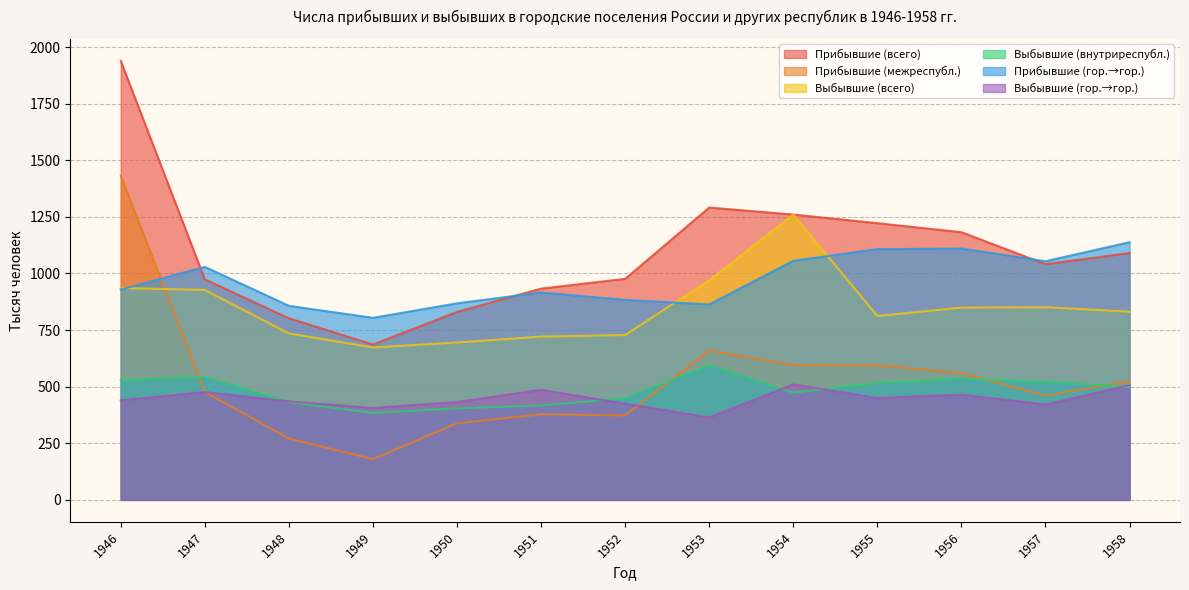

True or false: Выбывшие (гор.→гор.) and Прибывшие (всего) cross at least once.

False